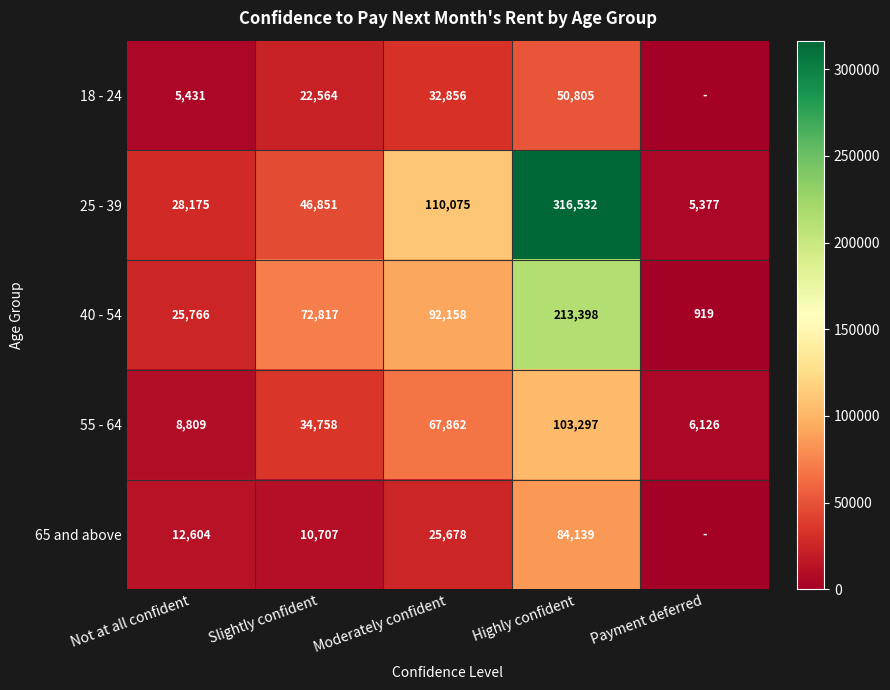

What is the spread (max minus min) of values at Slightly confident?

62110